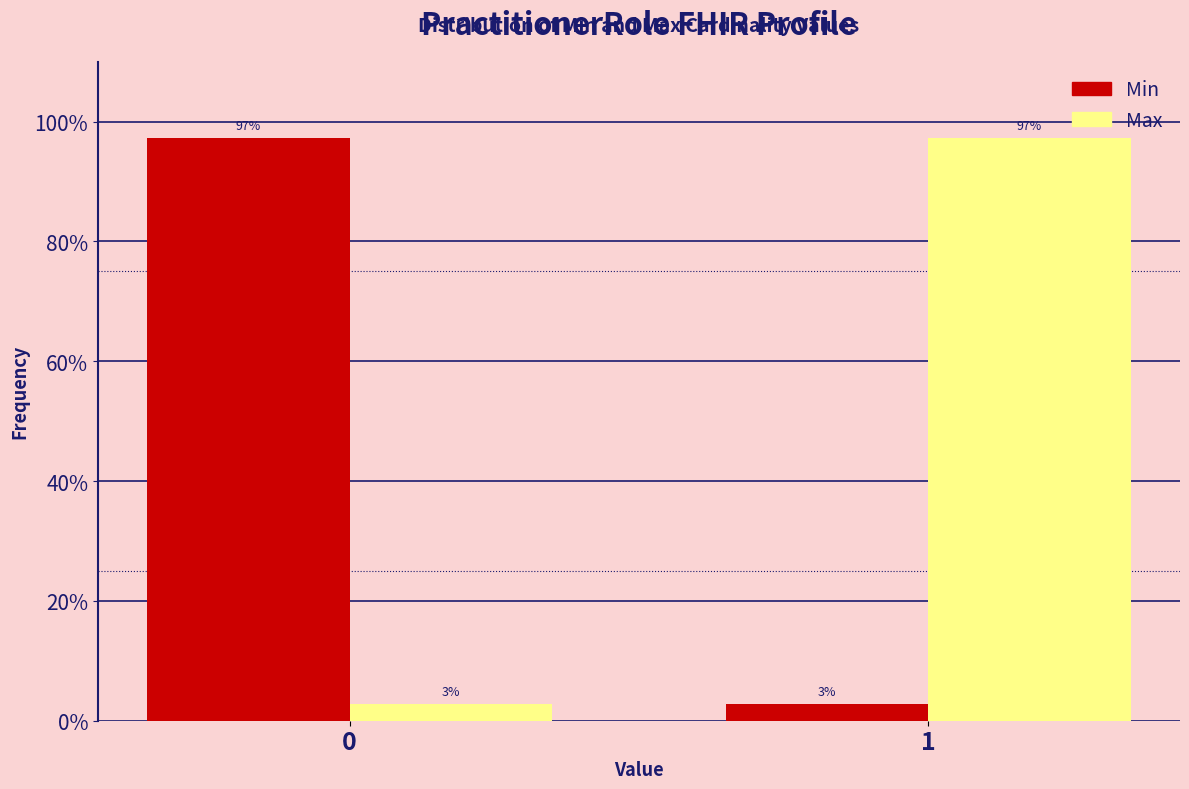

Is the value of Max at 0 greater than the value of Min at 0?

No